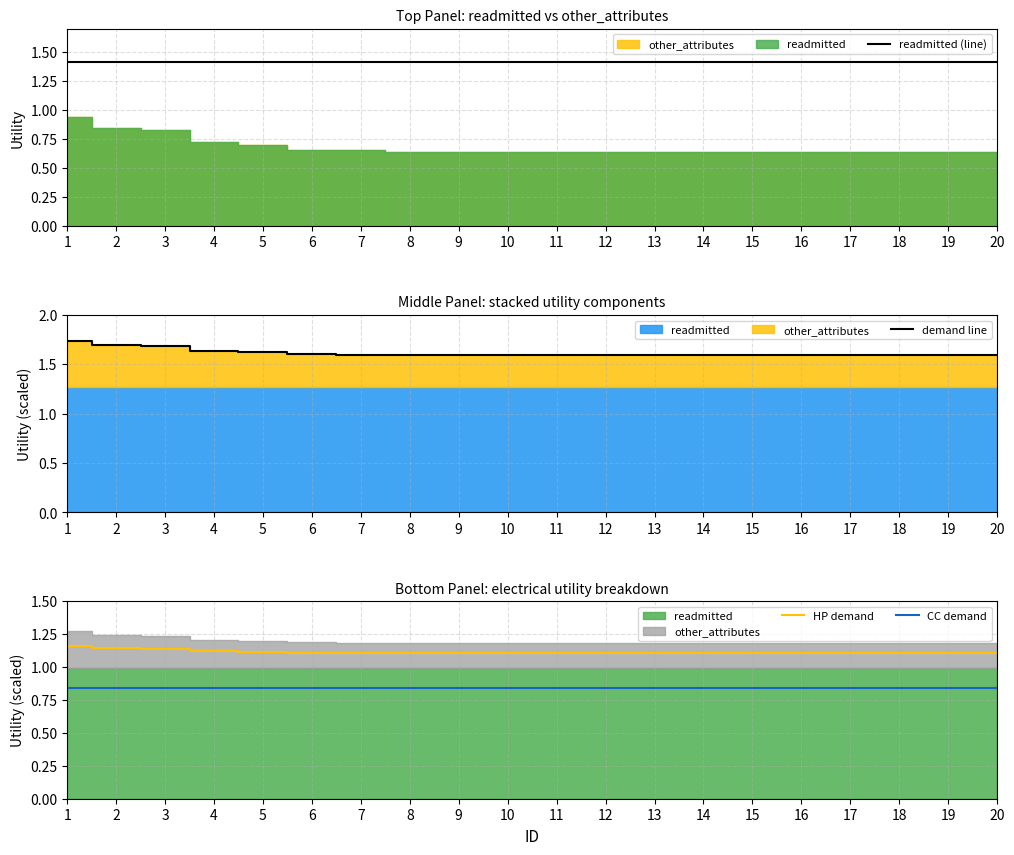

Rank the series by their maximum value, from highest to lowest.

demand line, readmitted (line), HP demand, CC demand